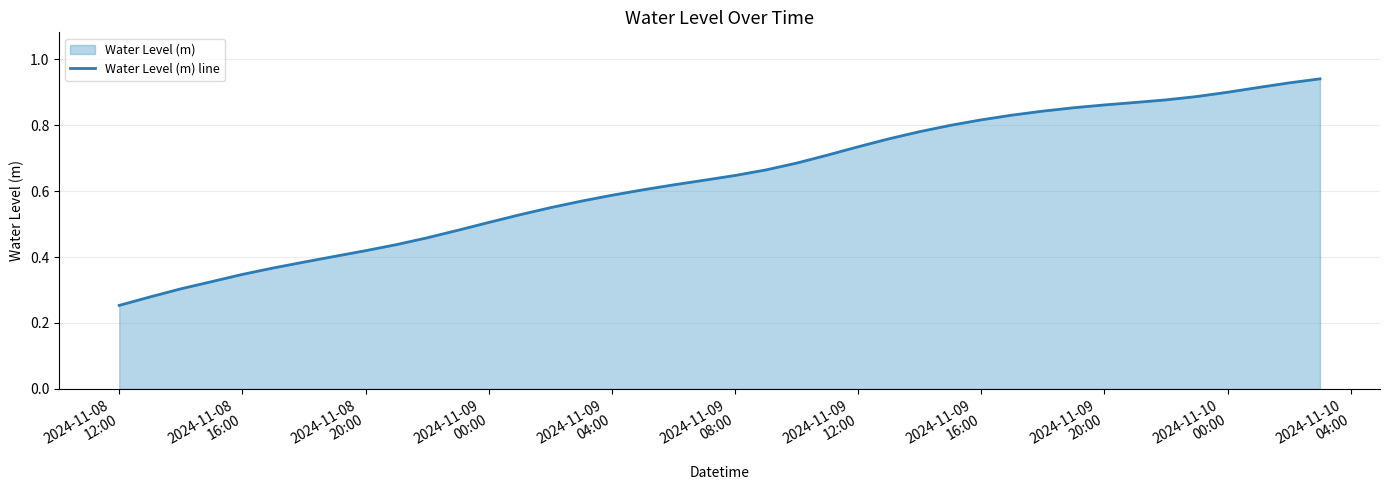

Which category has the lowest value across all series?

2024-11-08
12:00